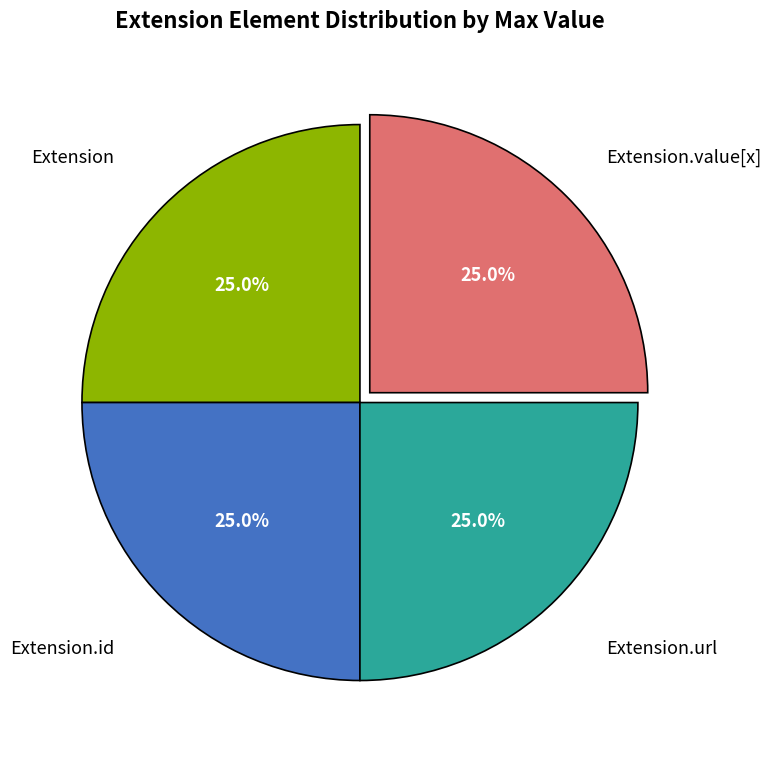

To the nearest percent, what is the difference between the largest and smallest slice percentages?

0%